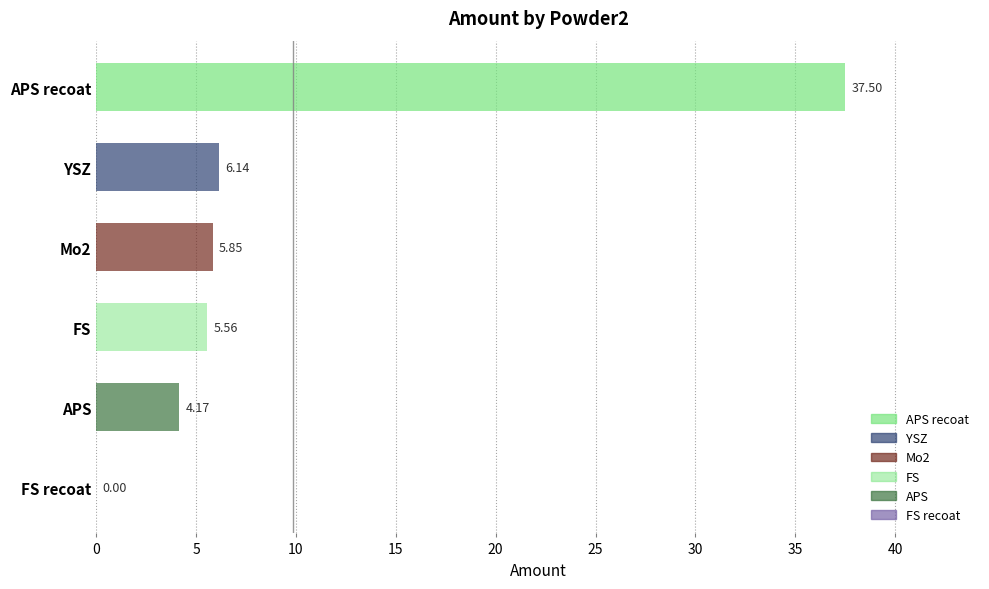

Which category has the highest value across all series?

APS recoat